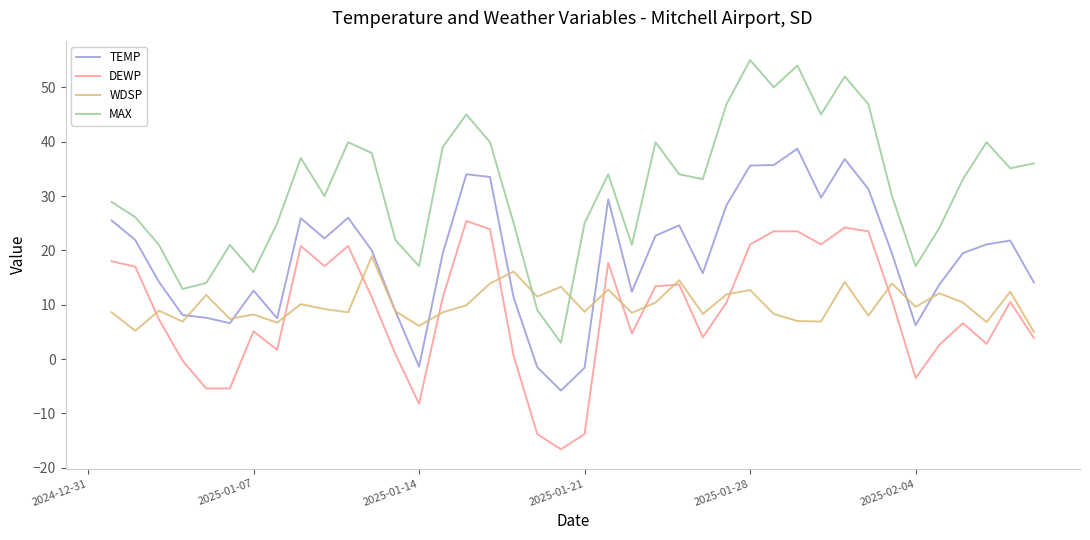

True or false: MAX has more than 1 points higher than both neighbors.

True